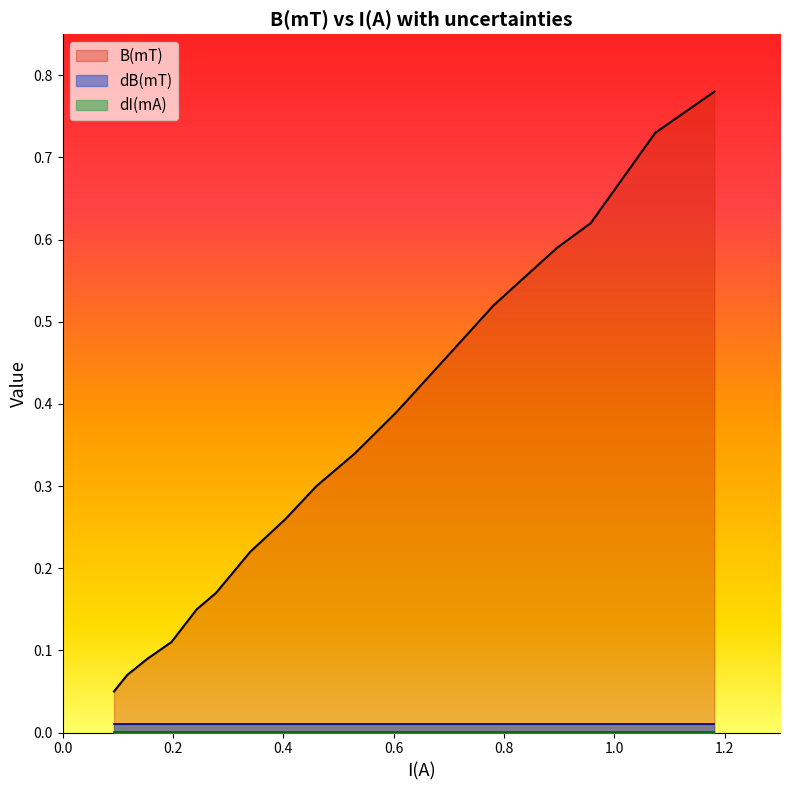

True or false: dB(mT) and dI(mA) intersect in this chart.

False